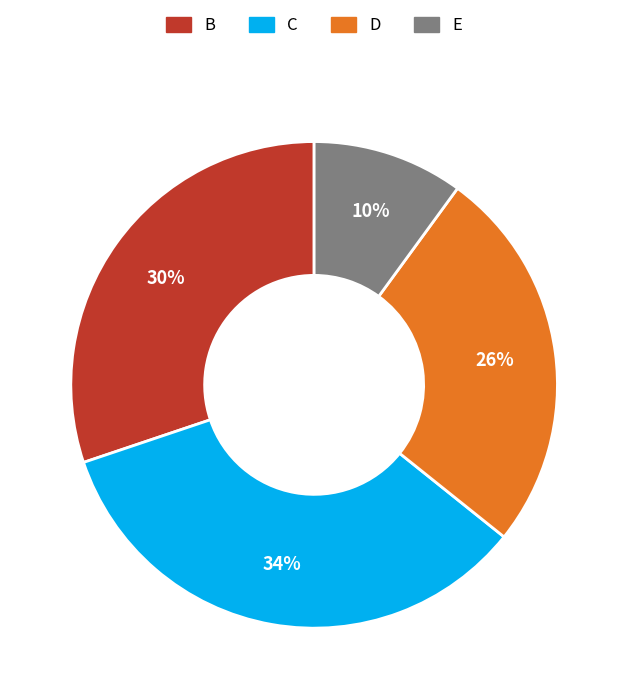

Is there a majority slice in this chart?

No